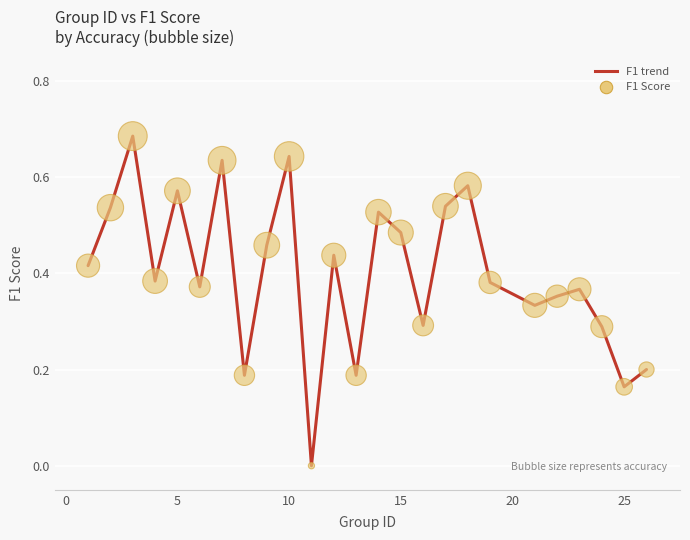

Count the number of points in this scatter plot.

25